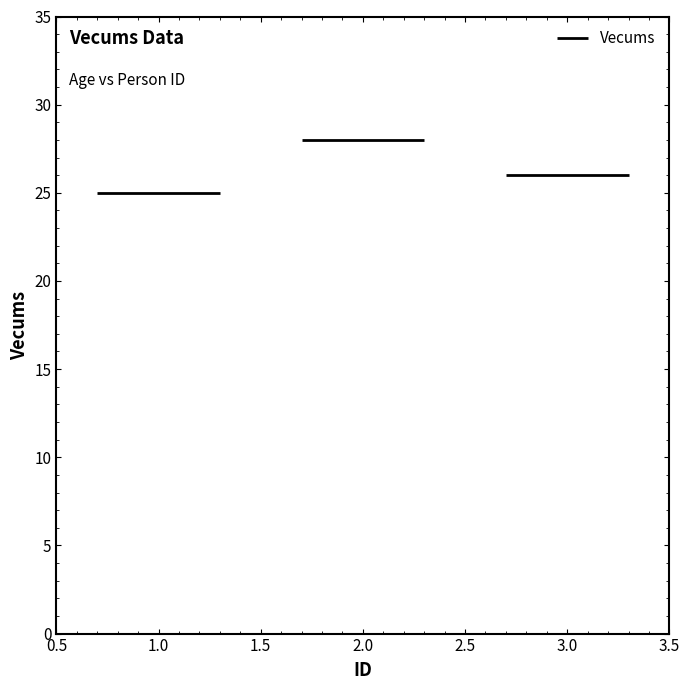

Reading right to left, list all the values displayed in this chart.

26	28	25